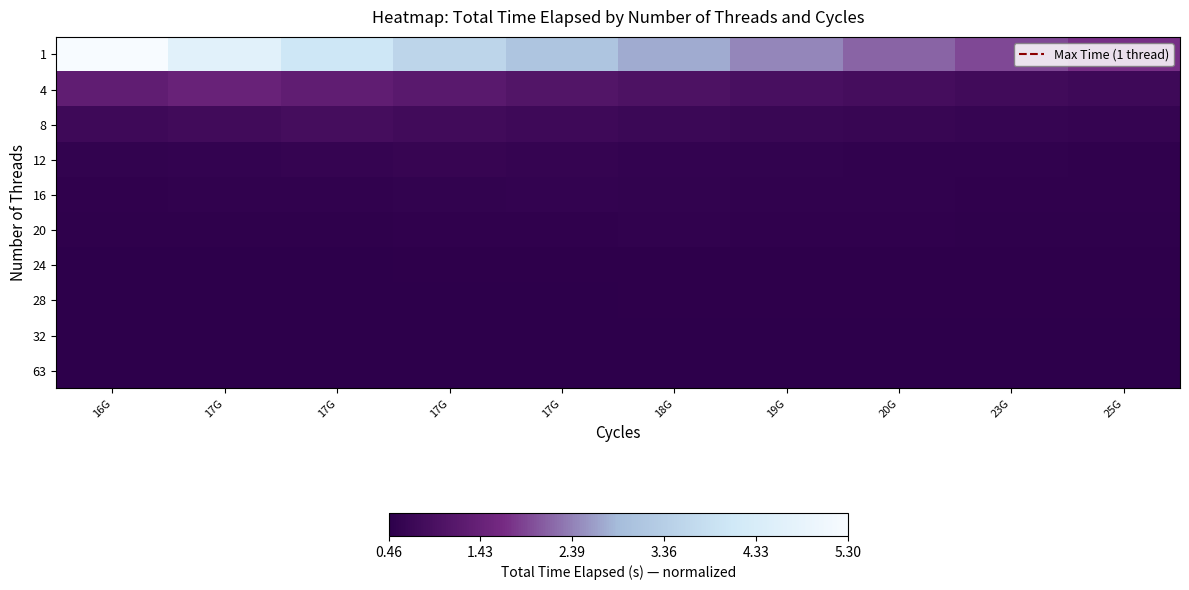

List the series in order of their peak value, lowest first.

63, 32, 28, 24, 20, 16, 12, 8, 4, 1